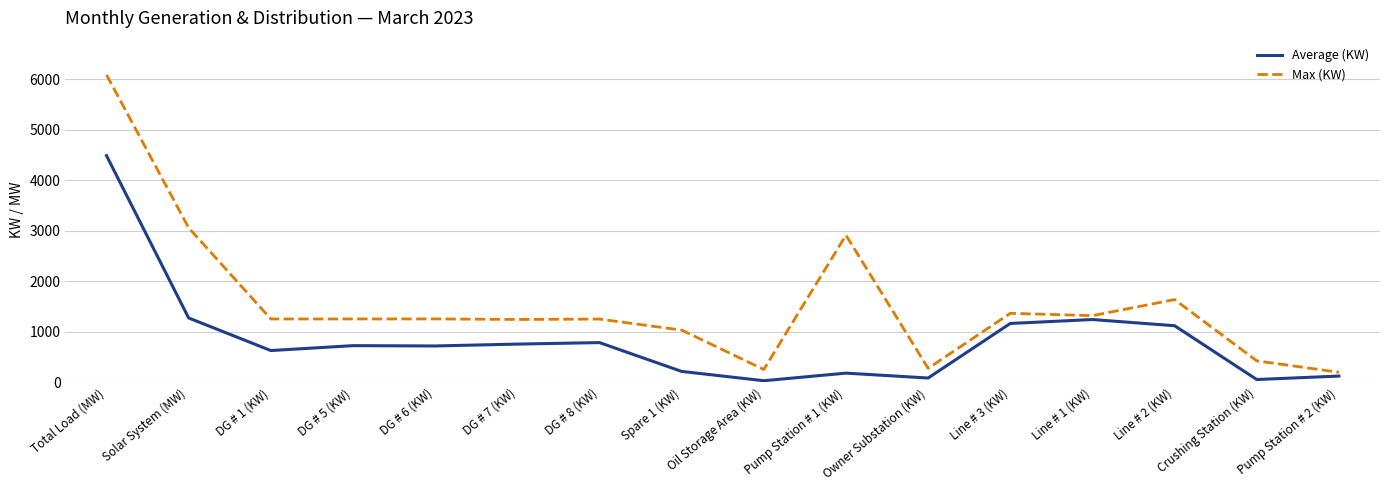

What is the difference between the maximum and minimum values in the Max (KW) series?

5888.0